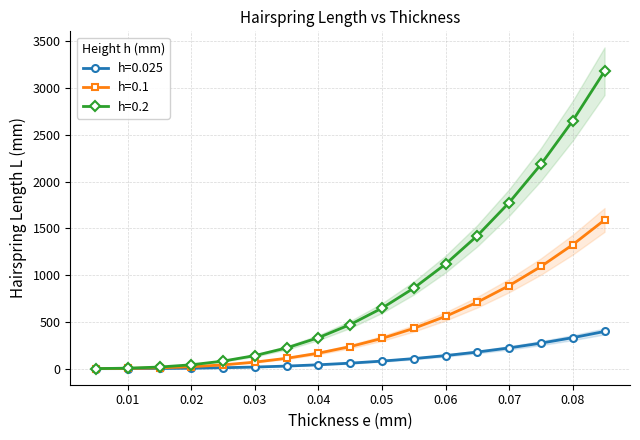

What position from the right is 0.08?

2